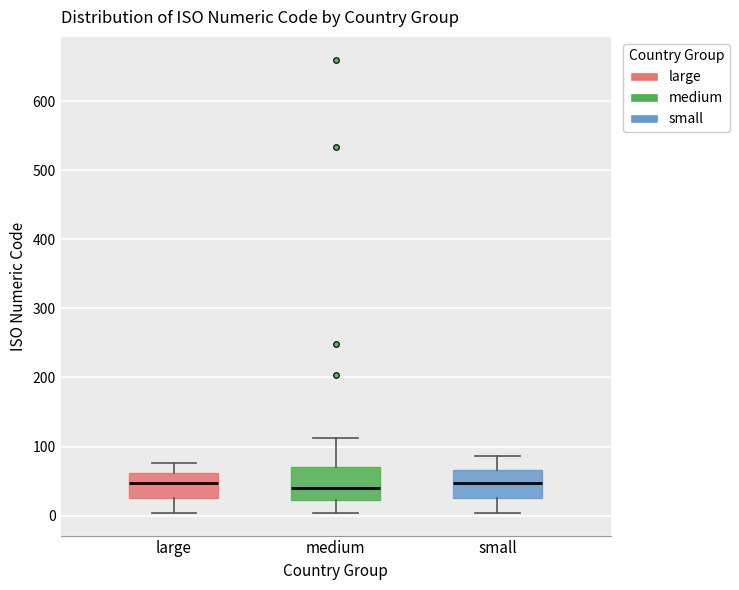

Where is the upper edge of the box for large on the y-axis? The values are not printed on the chart, so give them approximately, as read against the axis.

60